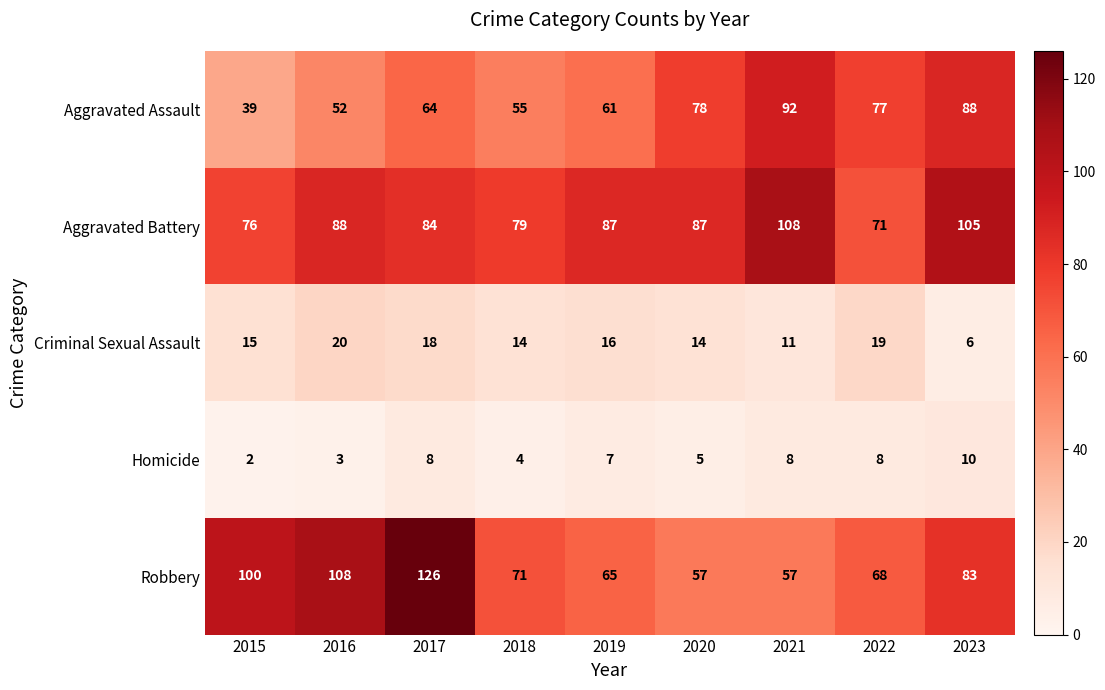

The value of Aggravated Assault at 2022 is 16. True or false?

False